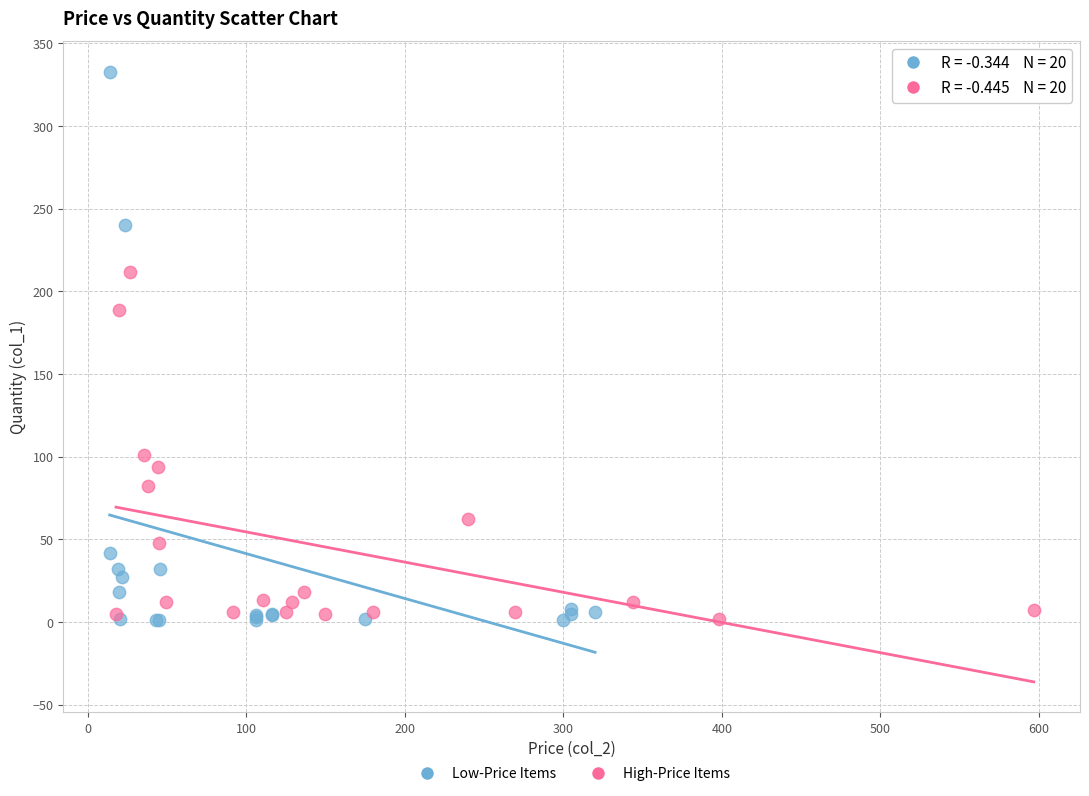

Which series has the widest spread of Y values?

Low-Price Items